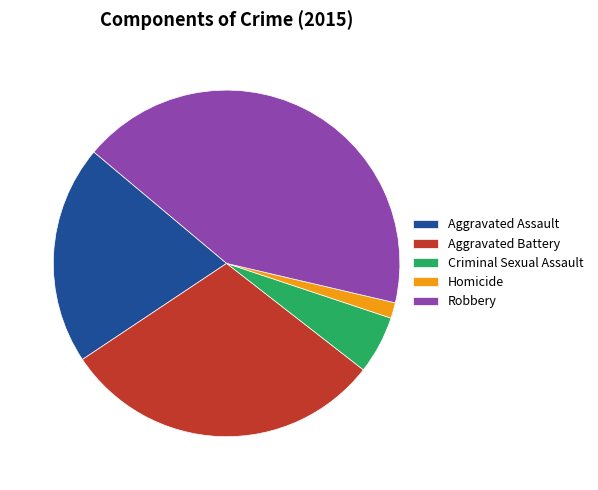

The Aggravated Battery slice represents 30% of the pie. True or false?

True